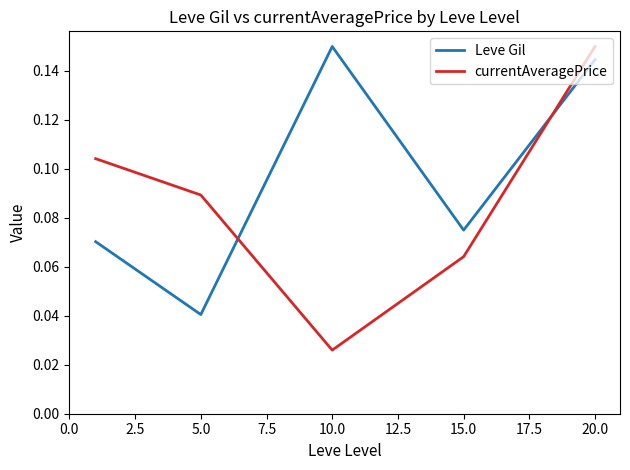

How many intersections are there between currentAveragePrice and Leve Gil?

2